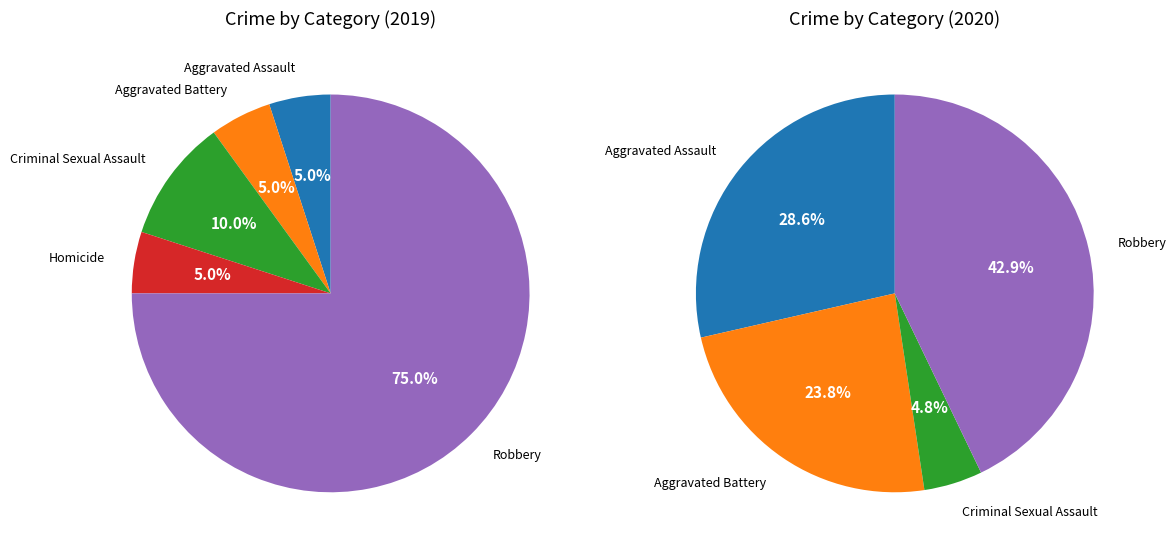

How many segments does this pie chart have?

5